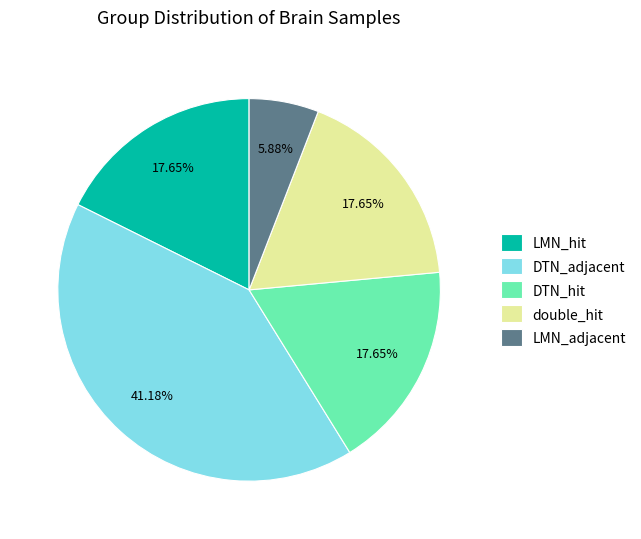

Is it true that DTN_hit is 31% of the pie?

False